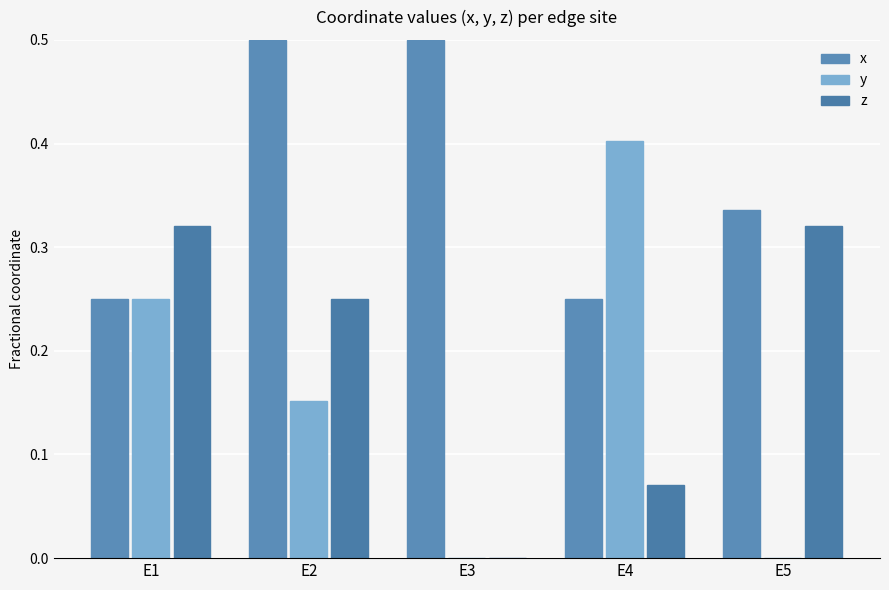

What is the value of the x bar at the 3rd from the left?

0.5